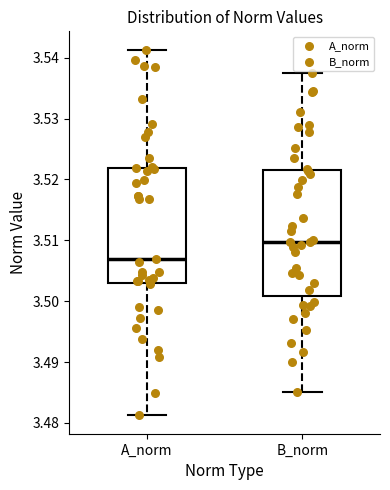

Comparing the boxes themselves (not the whiskers), which one is the tallest?

B_norm